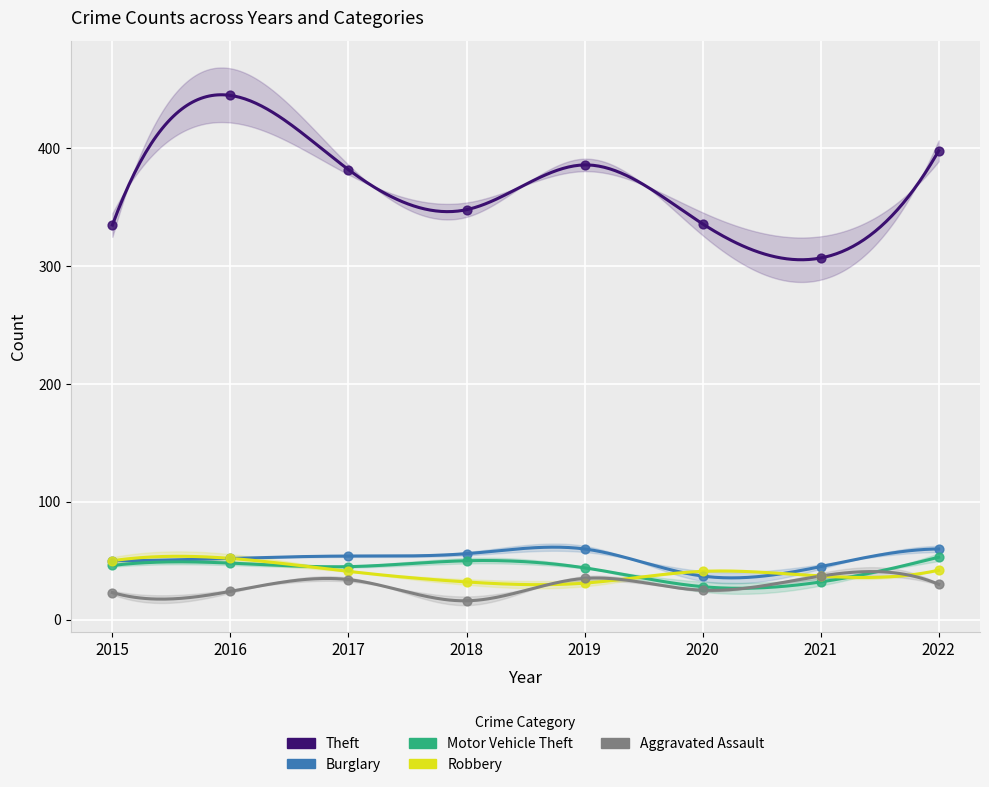

What is the total value across all series at 2015?

504